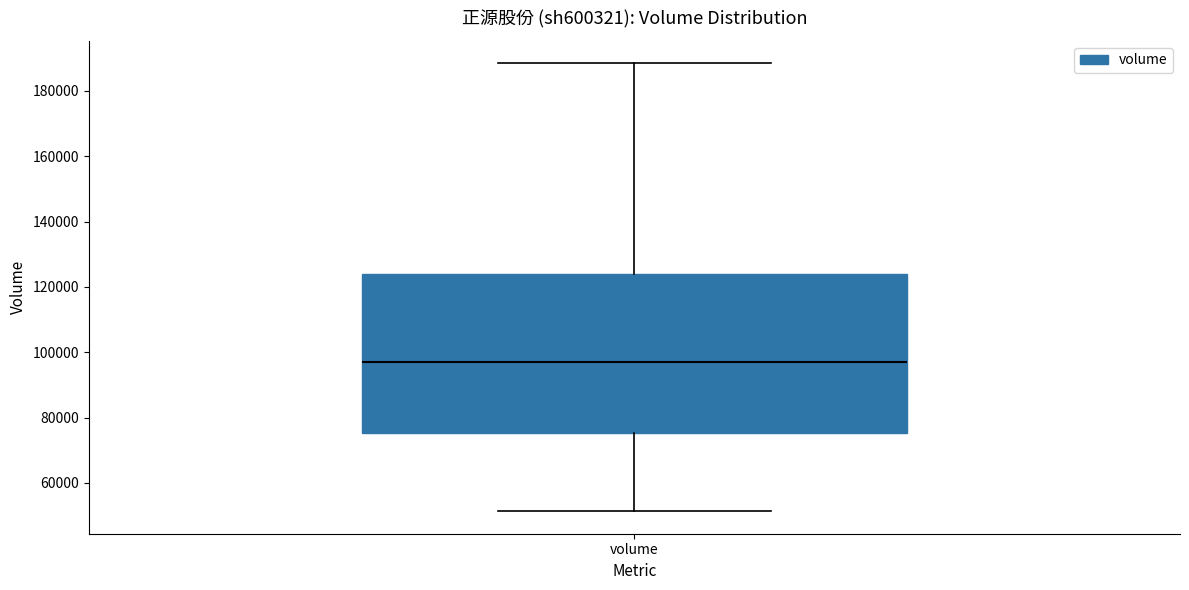

Where is the upper edge of the box for volume on the y-axis? The values are not printed on the chart, so give them approximately, as read against the axis.

124000